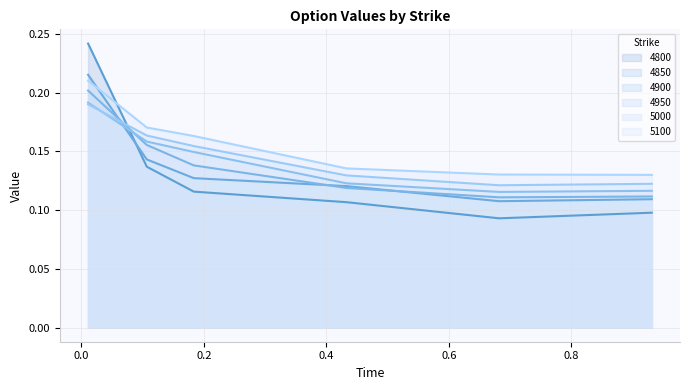

How many data points does each series have?

6